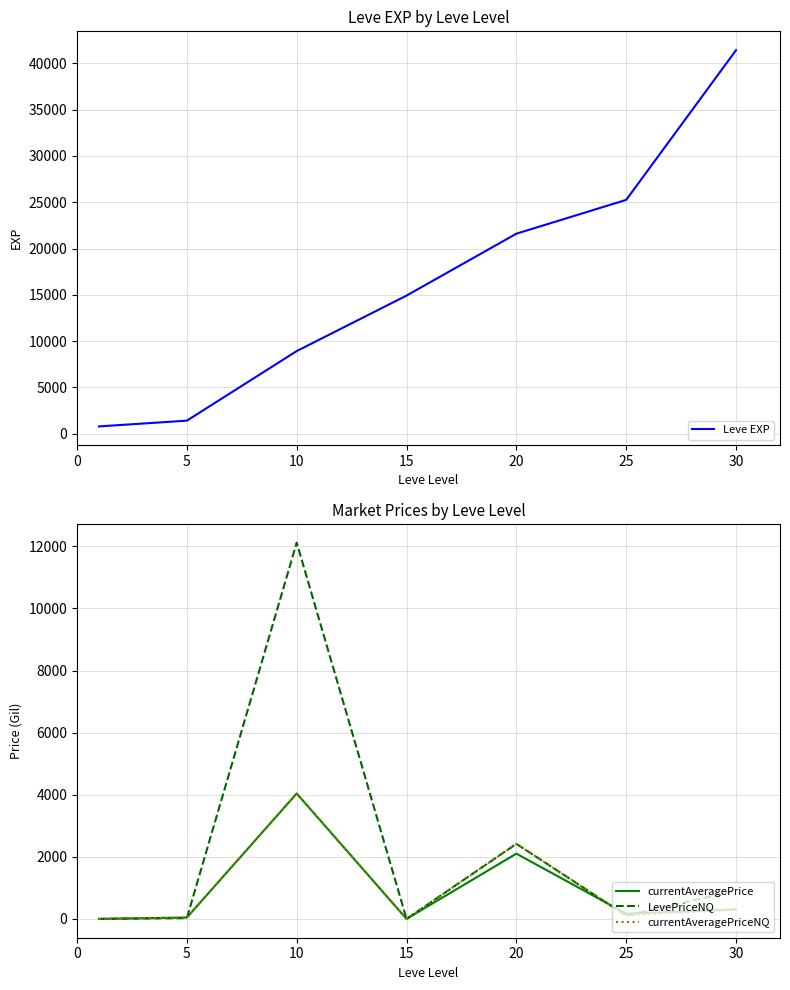

The value of currentAveragePriceNQ at 15 is -1750. True or false?

False